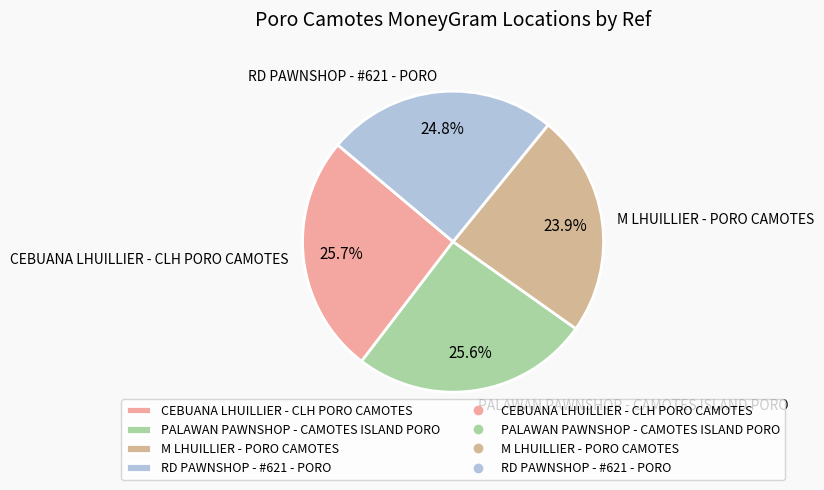

Approximately how many times larger is the value at M LHUILLIER - PORO CAMOTES compared to CEBUANA LHUILLIER - CLH PORO CAMOTES?

0.9